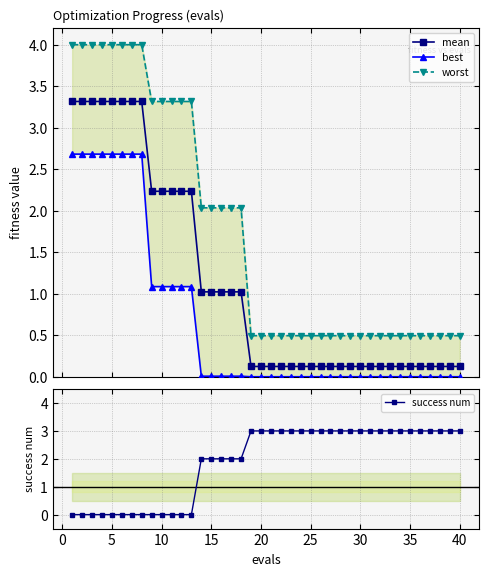

Reading left to right, what are all the values shown in this chart?

mean: 3.3	3.3	3.3	3.3	3.3	3.3	3.3	3.3	2.2	2.2	2.2	2.2	2.2	1.0	1.0	1.0	1.0	1.0	0.1	0.1	0.1	0.1	0.1	0.1	0.1	0.1	0.1	0.1	0.1	0.1	0.1	0.1	0.1	0.1	0.1	0.1	0.1	0.1	0.1	0.1
best: 2.7	2.7	2.7	2.7	2.7	2.7	2.7	2.7	1.1	1.1	1.1	1.1	1.1	0.0	0.0	0.0	0.0	0.0	0.0	0.0	0.0	0.0	0.0	0.0	0.0	0.0	0.0	0.0	0.0	0.0	0.0	0.0	0.0	0.0	0.0	0.0	0.0	0.0	0.0	0.0
worst: 4.0	4.0	4.0	4.0	4.0	4.0	4.0	4.0	3.3	3.3	3.3	3.3	3.3	2.0	2.0	2.0	2.0	2.0	0.5	0.5	0.5	0.5	0.5	0.5	0.5	0.5	0.5	0.5	0.5	0.5	0.5	0.5	0.5	0.5	0.5	0.5	0.5	0.5	0.5	0.5
success num: 0.0	0.0	0.0	0.0	0.0	0.0	0.0	0.0	0.0	0.0	0.0	0.0	0.0	2.0	2.0	2.0	2.0	2.0	3.0	3.0	3.0	3.0	3.0	3.0	3.0	3.0	3.0	3.0	3.0	3.0	3.0	3.0	3.0	3.0	3.0	3.0	3.0	3.0	3.0	3.0